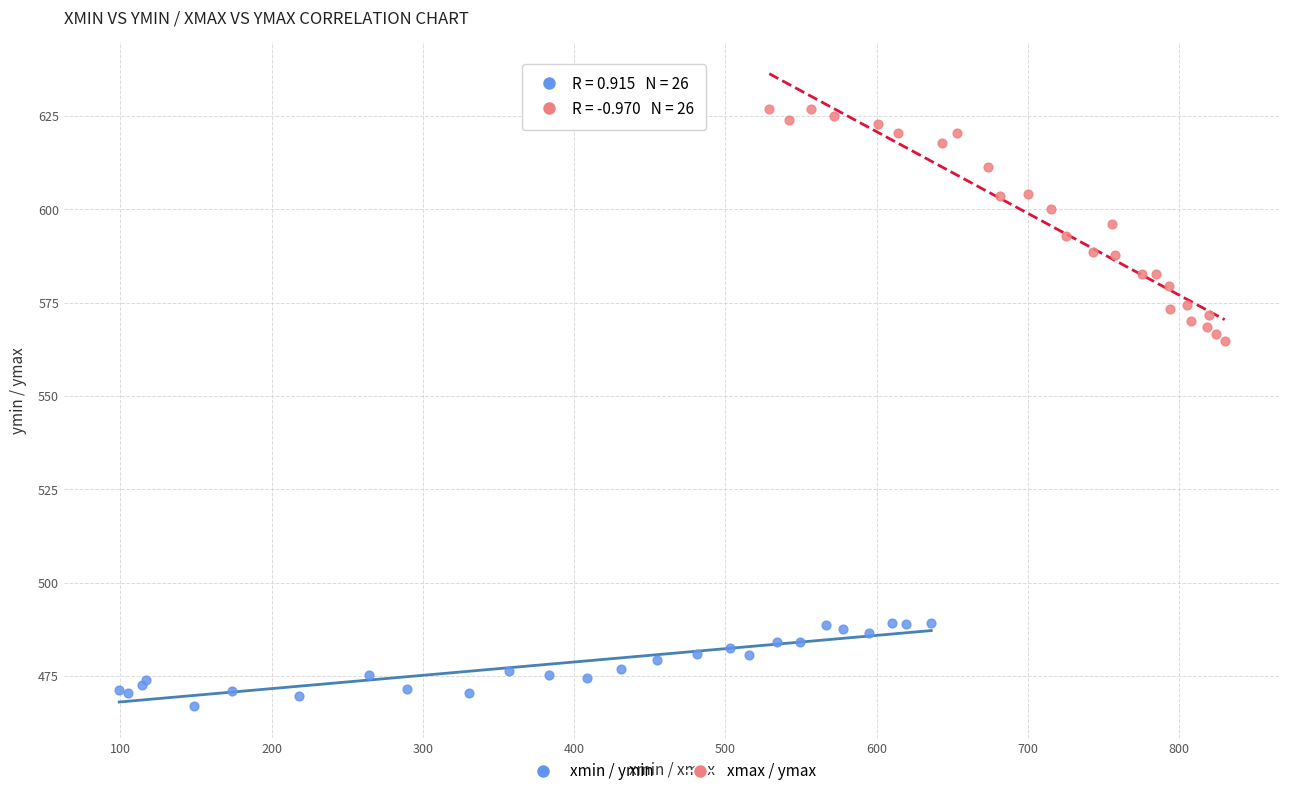

Which series has the largest Y range (max minus min)?

xmax / ymax